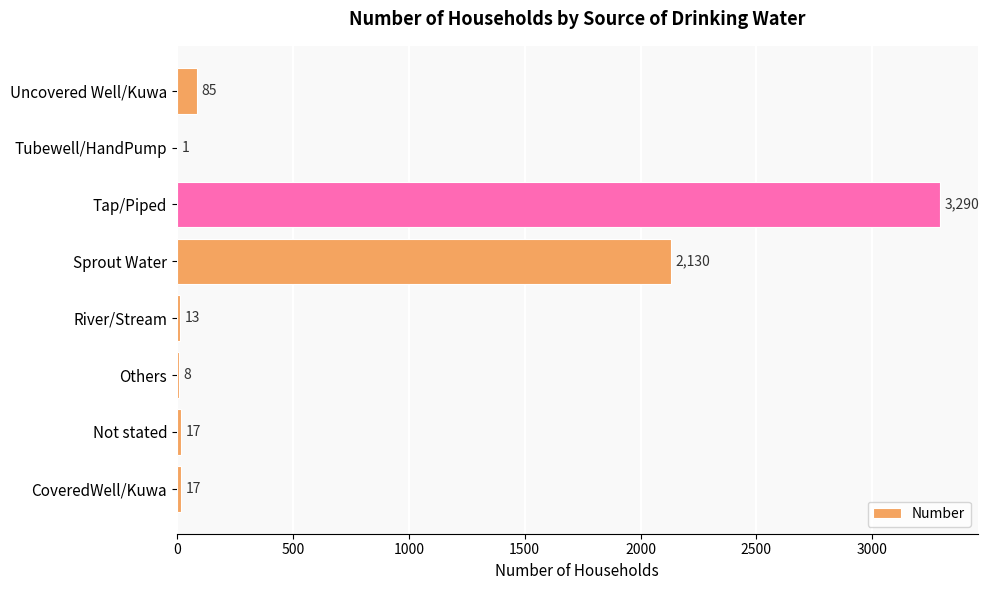

At which category does the chart reach its peak across all series?

Tap/Piped